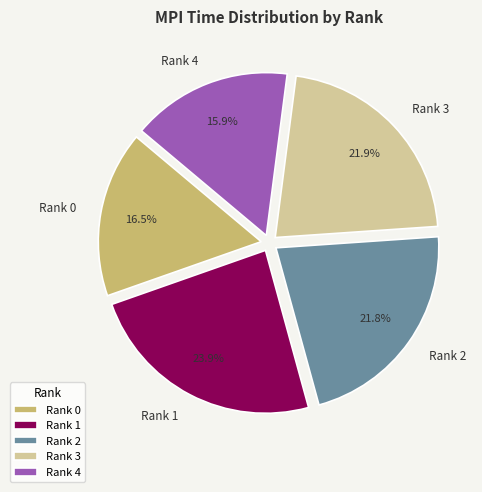

Which slice is the largest?

Rank 1